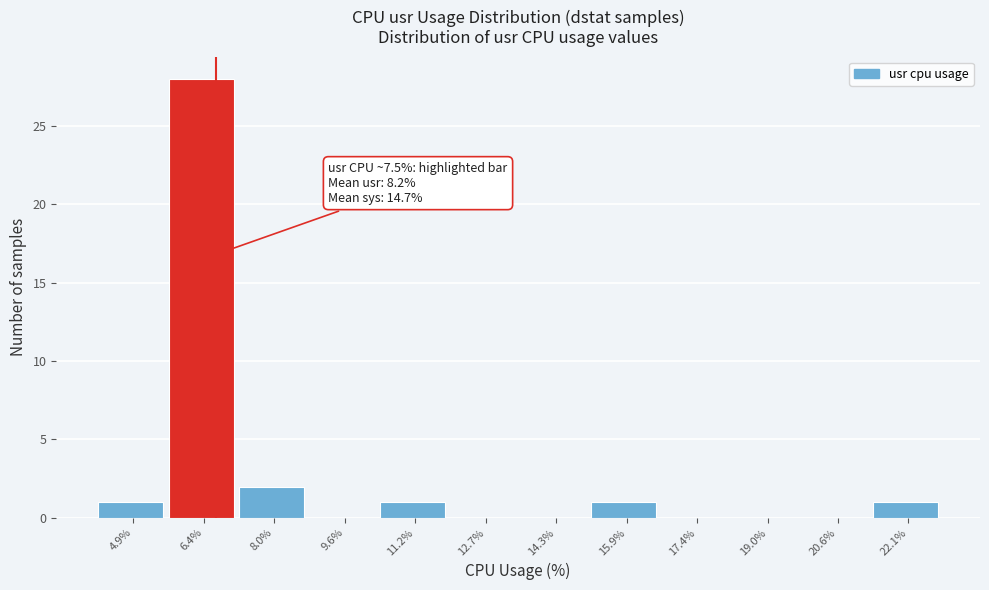

Reading left to right, list all the values displayed in this chart.

4.9%=1	6.4%=28	8.0%=2	9.6%=0	11.2%=1	12.7%=0	14.3%=0	15.9%=1	17.4%=0	19.0%=0	20.6%=0	22.1%=1